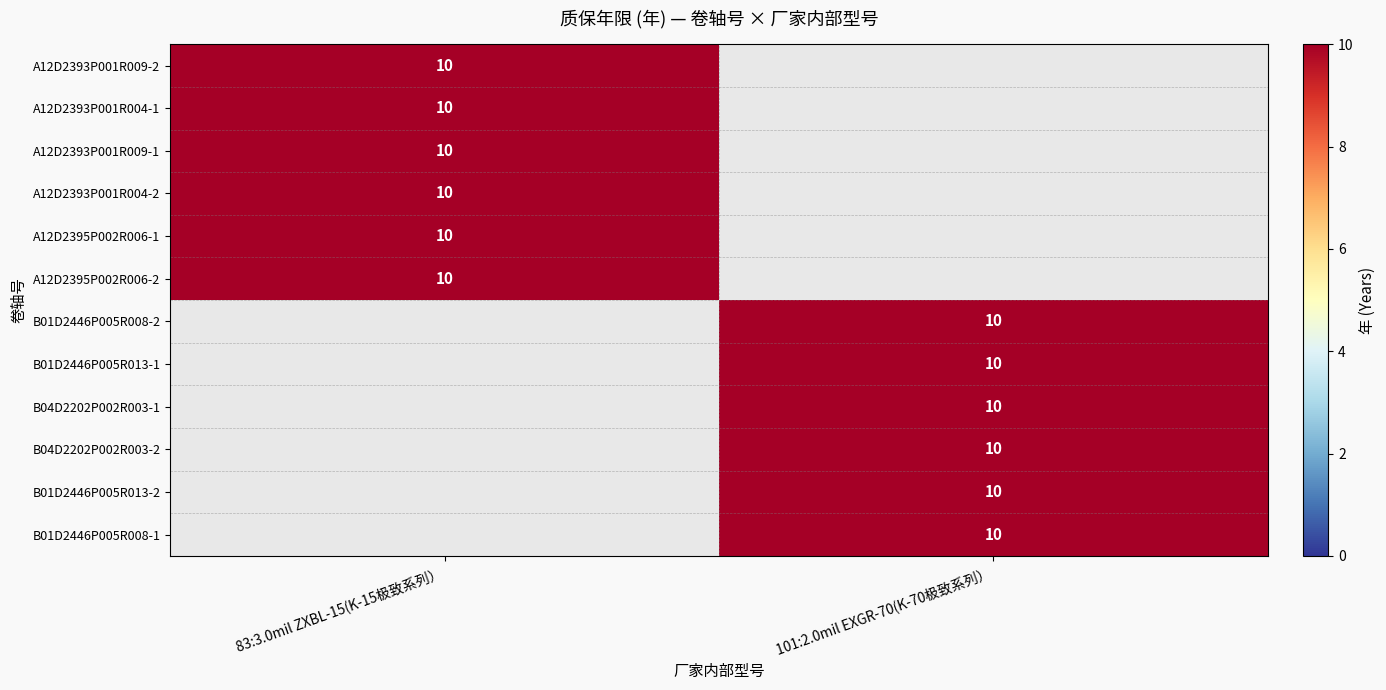

The value of A12D2395P002R006-2 at 83:3.0mil ZXBL-15(K-15极致系列） is 10. True or false?

True